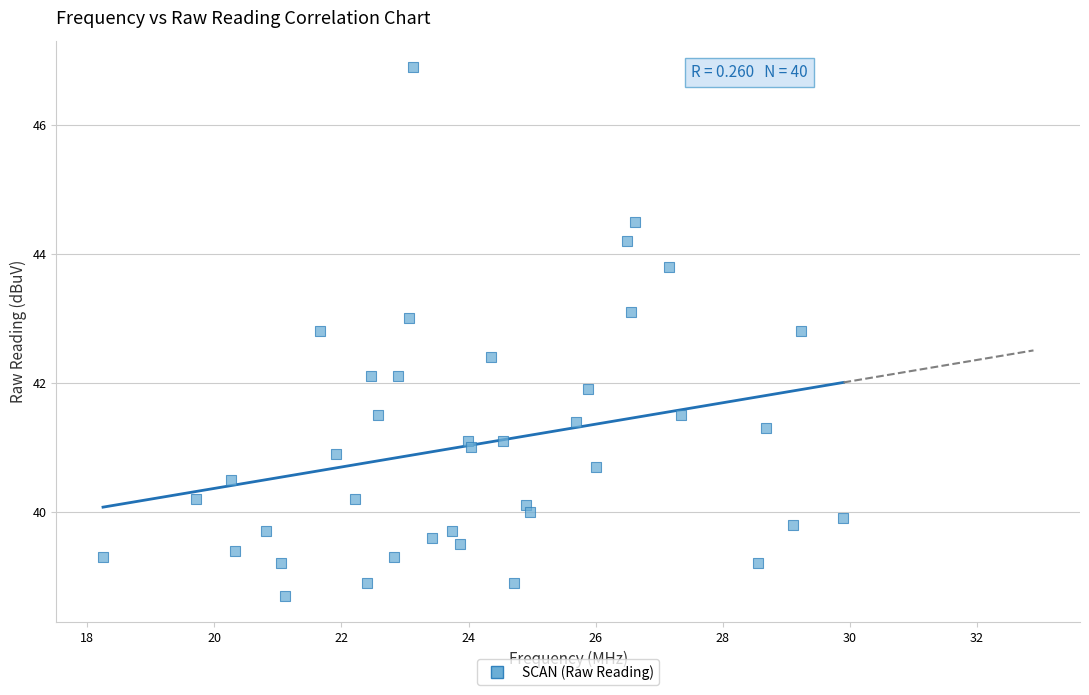

What is the range of X values (max minus min)?

11.7